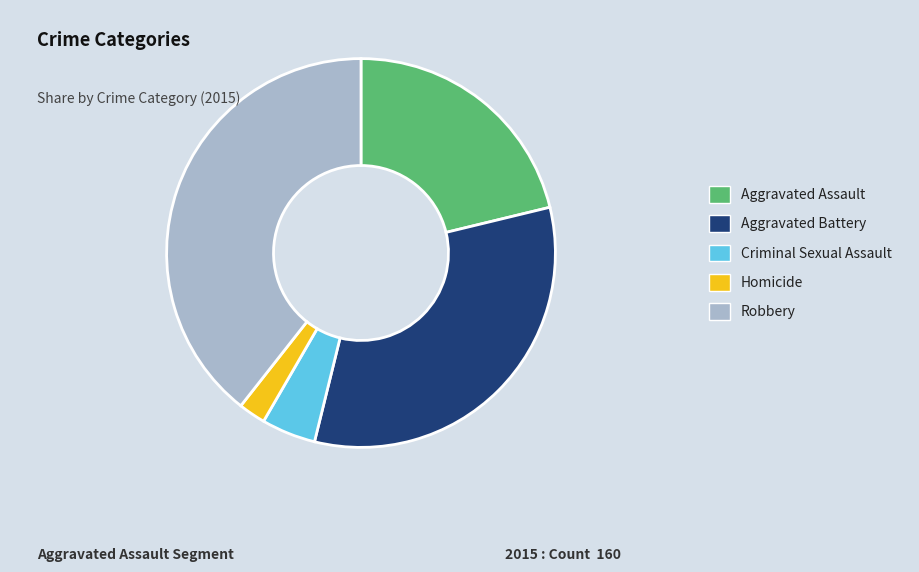

Between Criminal Sexual Assault and Aggravated Assault, which is larger?

Aggravated Assault